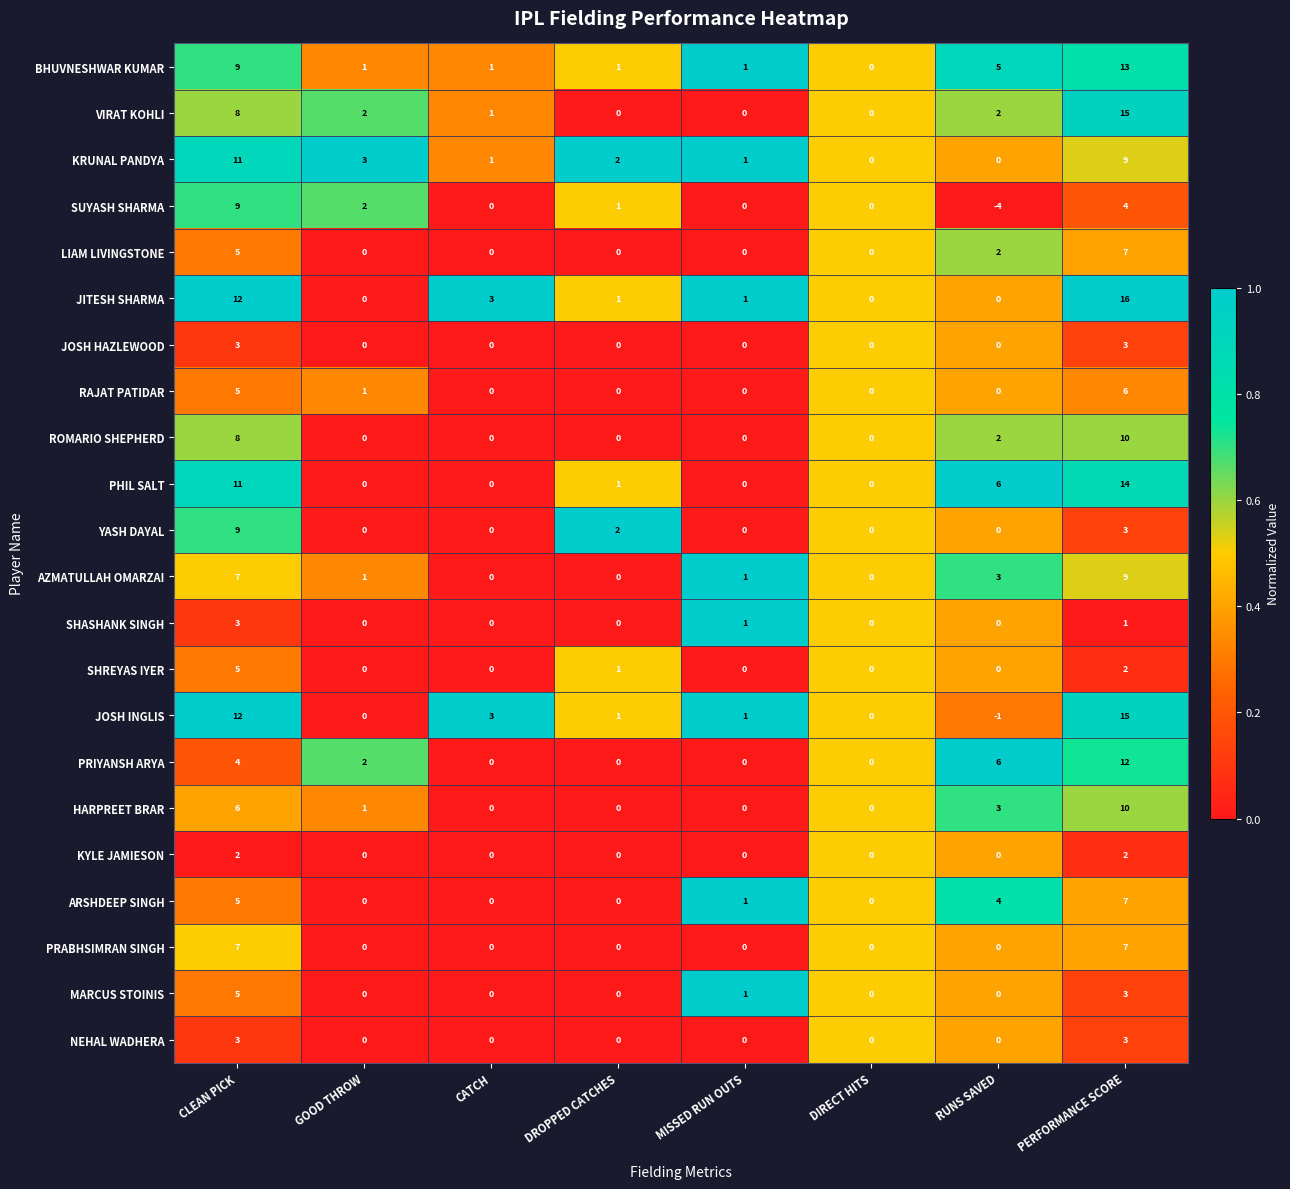

What is the total value across all series at CATCH?

9